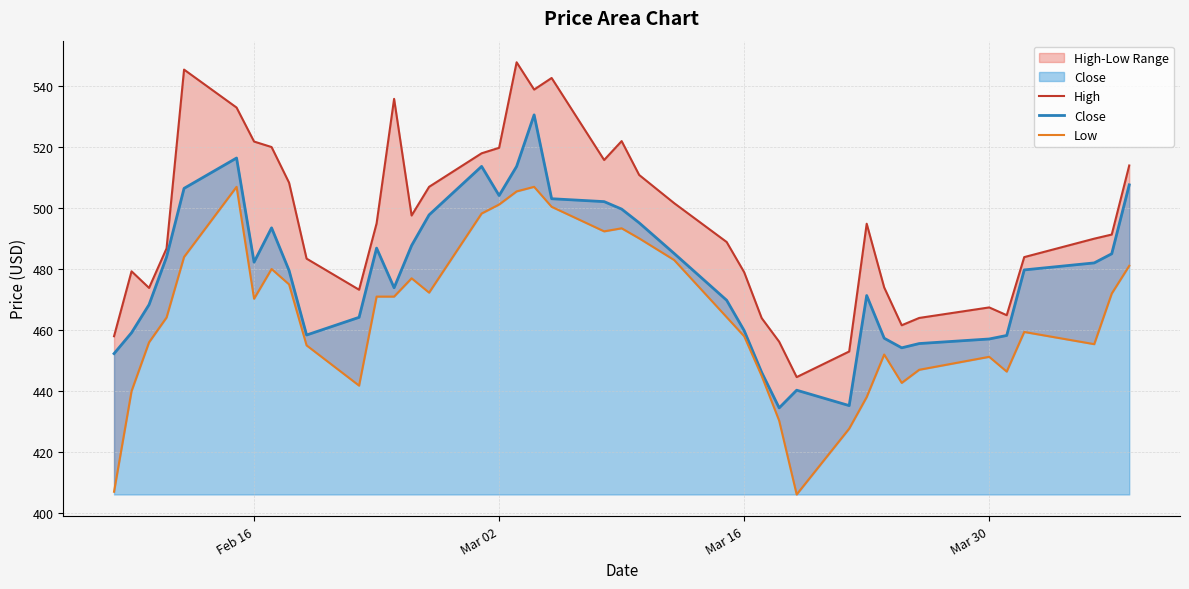

The Close series shows 482.3 at Feb 16. True or false?

True